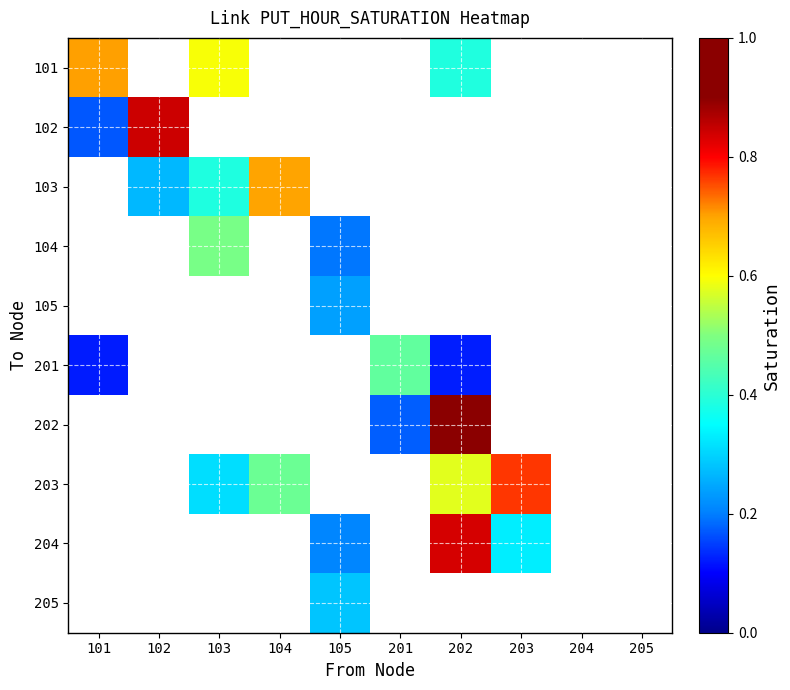

What is the total value across all series at 101?

1.0